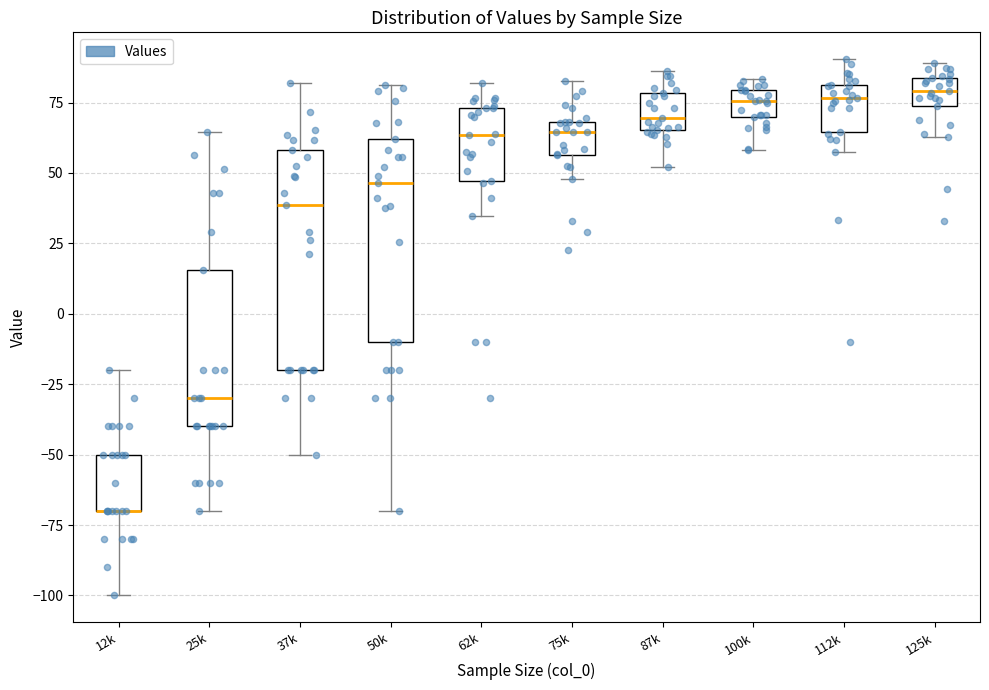

Reading left to right, read every box against the y-axis: the position of its median line, the range the box covers, and the ends of its whiskers. The values are not printed on the chart, so give them approximately, as read against the axis.

12k: median -70 (drawn on the box's lower edge), box -70 to -50, whiskers -100 to -20
25k: median -30, box -40 to 15, whiskers -70 to 65
37k: median 40, box -20 to 60, whiskers -50 to 80
50k: median 45, box -10 to 60, whiskers -70 to 80
62k: median 65, box 45 to 75, whiskers 35 to 80
75k: median 65, box 55 to 70, whiskers 50 to 85
87k: median 70, box 65 to 80, whiskers 50 to 85
100k: median 75, box 70 to 80, whiskers 60 to 85
112k: median 75, box 65 to 80, whiskers 55 to 90
125k: median 80, box 75 to 85, whiskers 65 to 90